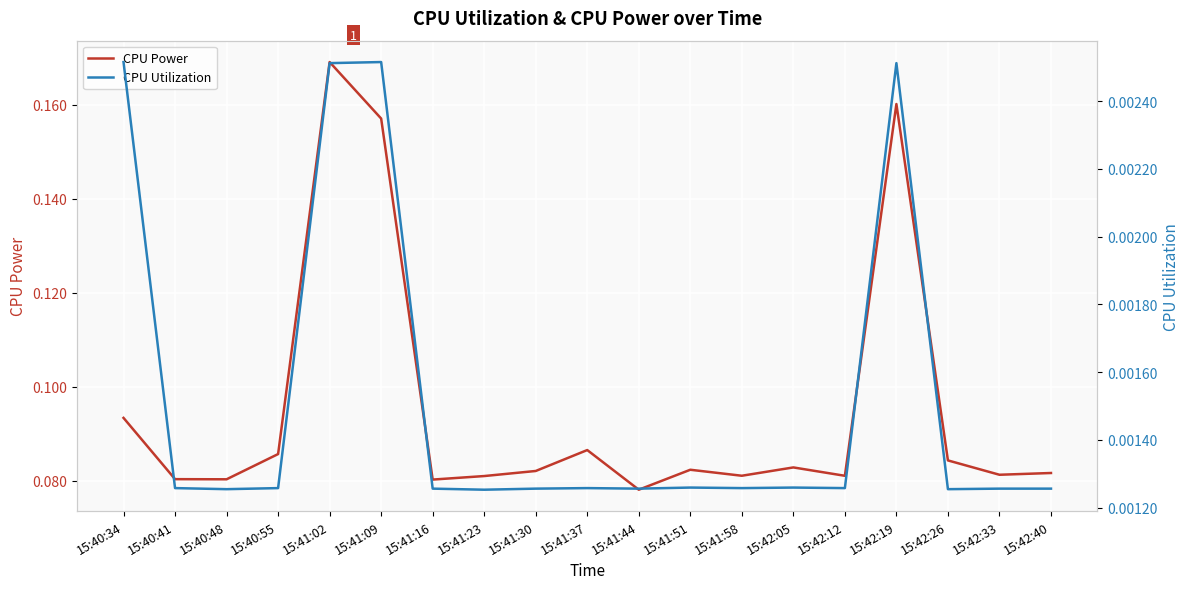

At how many categories does at least one series exceed 0?

19